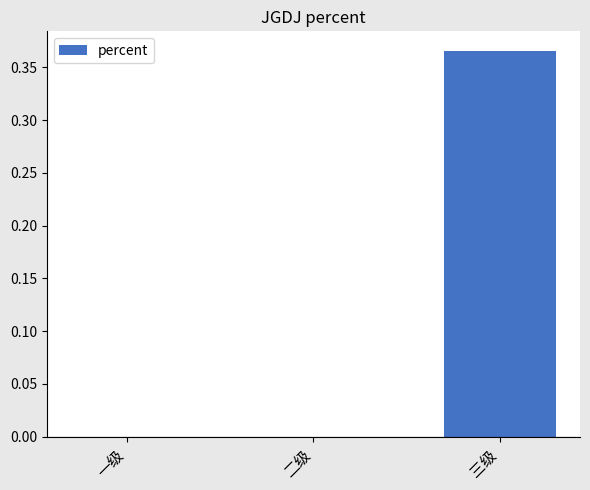

Is it true that the value at 一级 is 0.0?

True